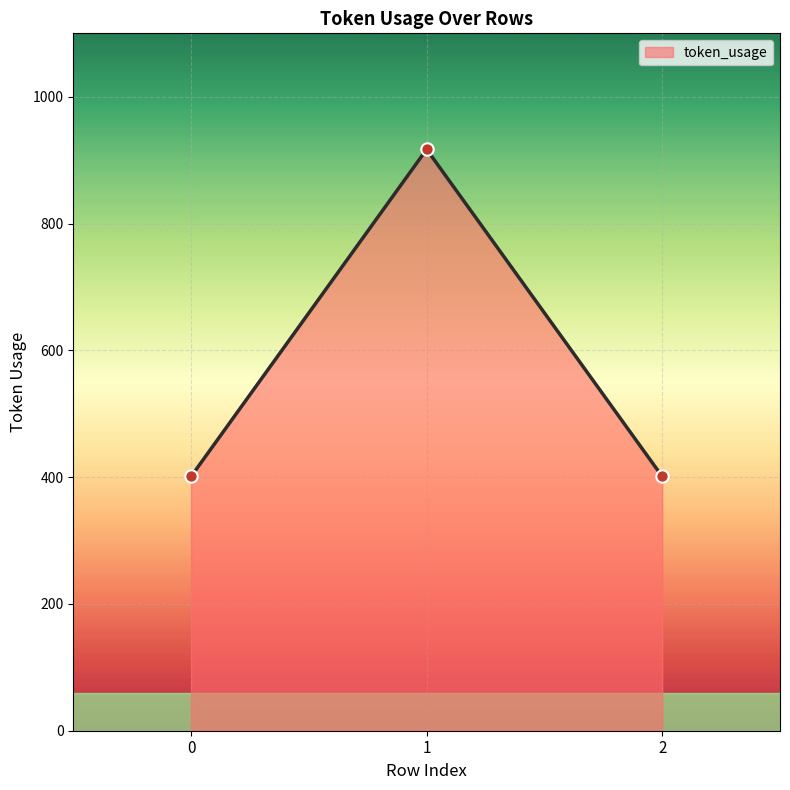

Which has a higher value, 1 or 0?

1